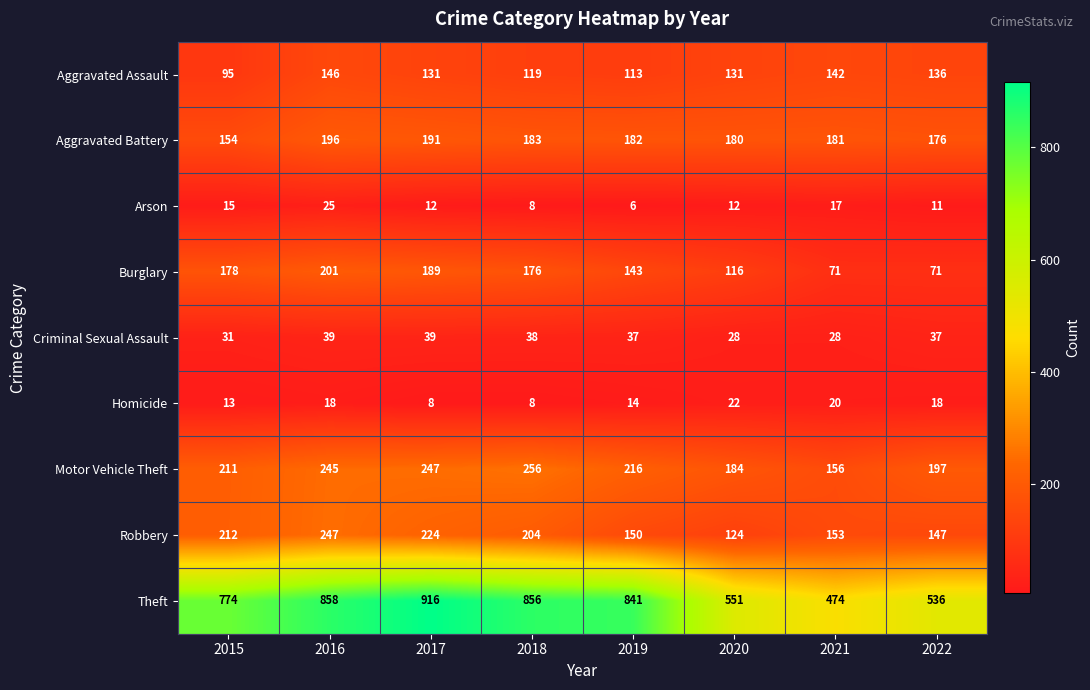

What is the sum of all Motor Vehicle Theft values?

1712